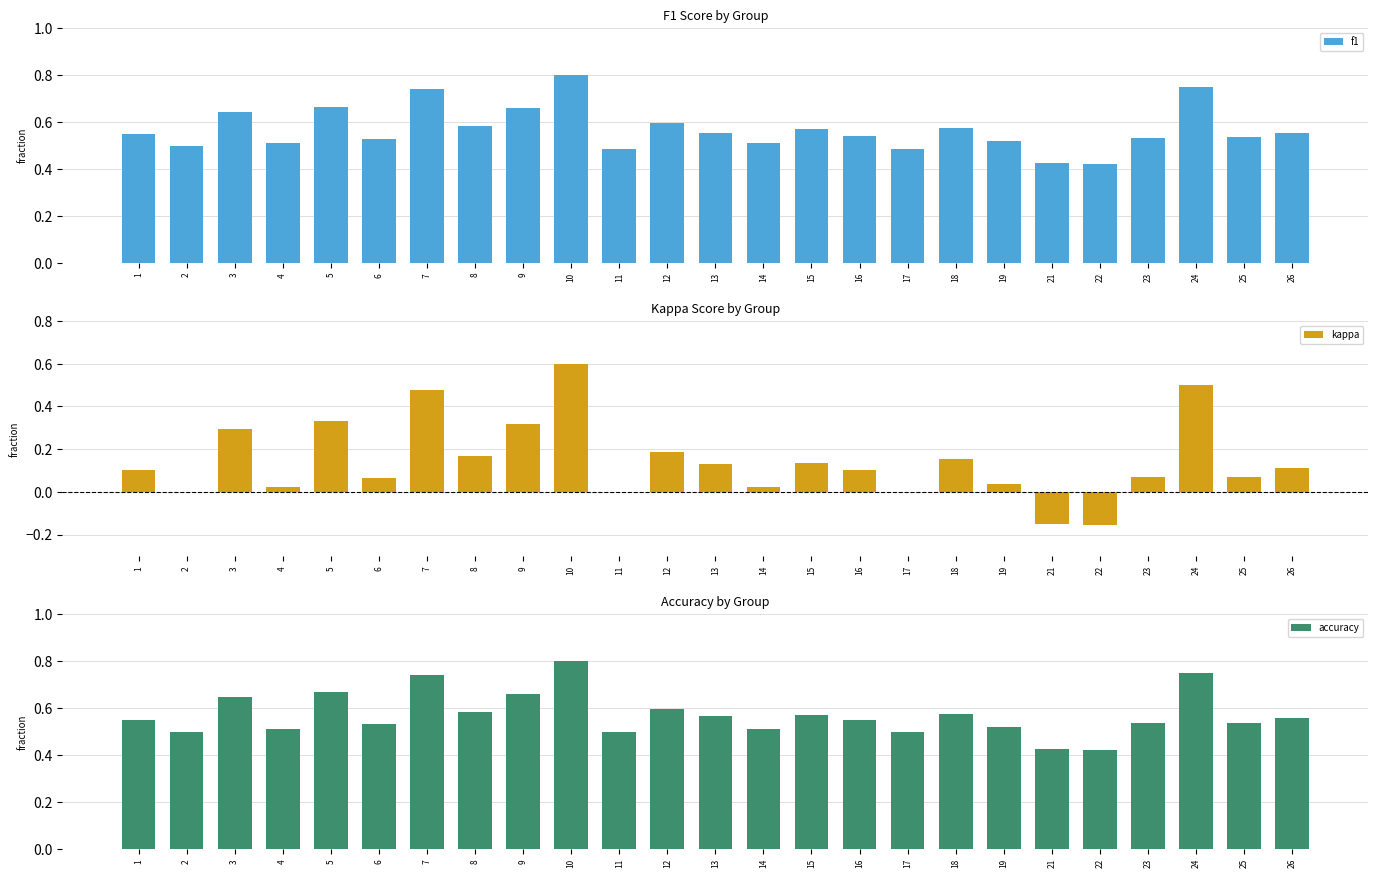

The accuracy series shows 0.3 at 2. True or false?

False